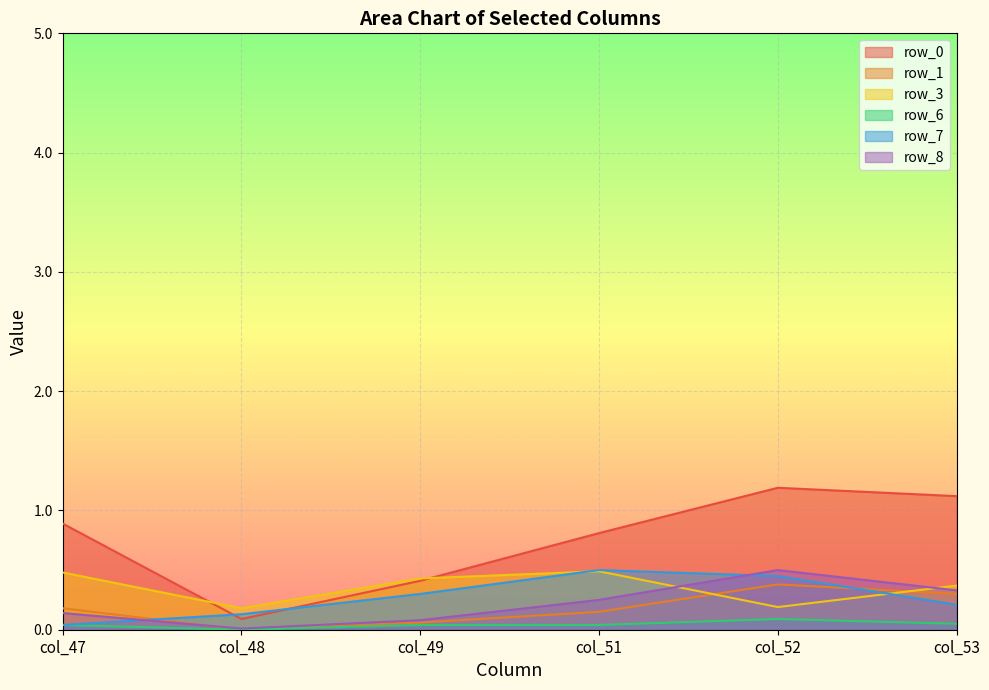

Where is row_6 nearest to the value 0?

col_48